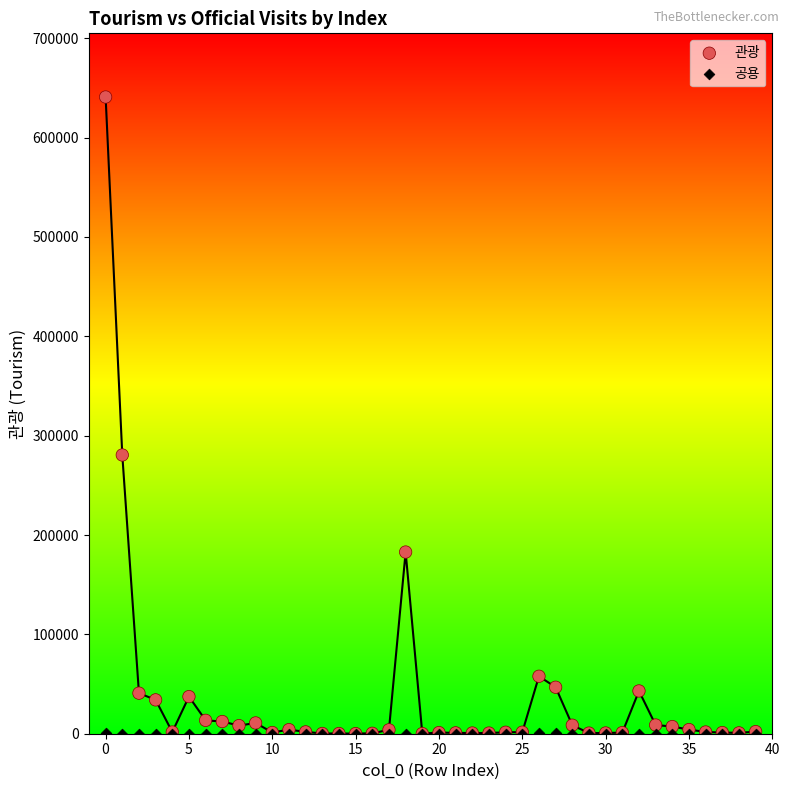

Across all series, what Y value is closest to 320412?

280541